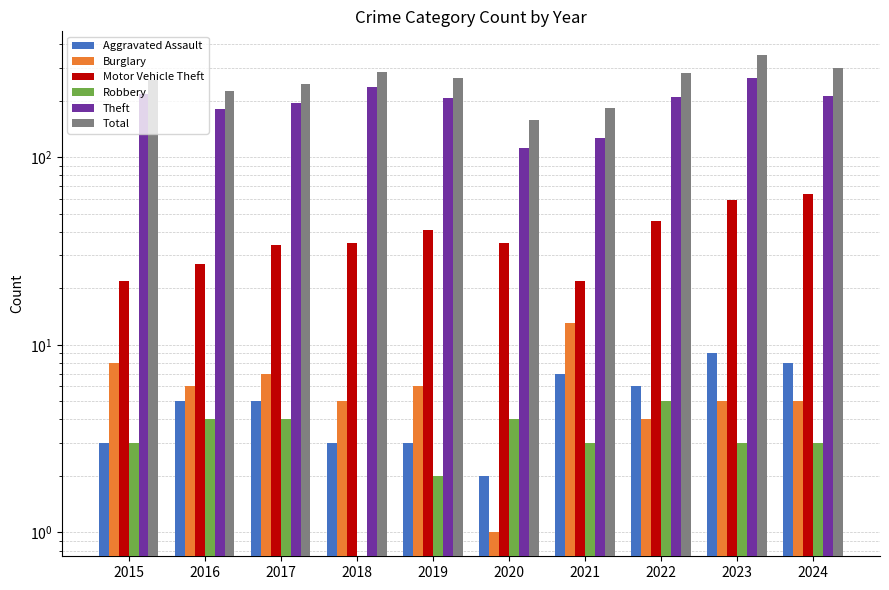

What is the approximate value of Robbery at 2017?

4